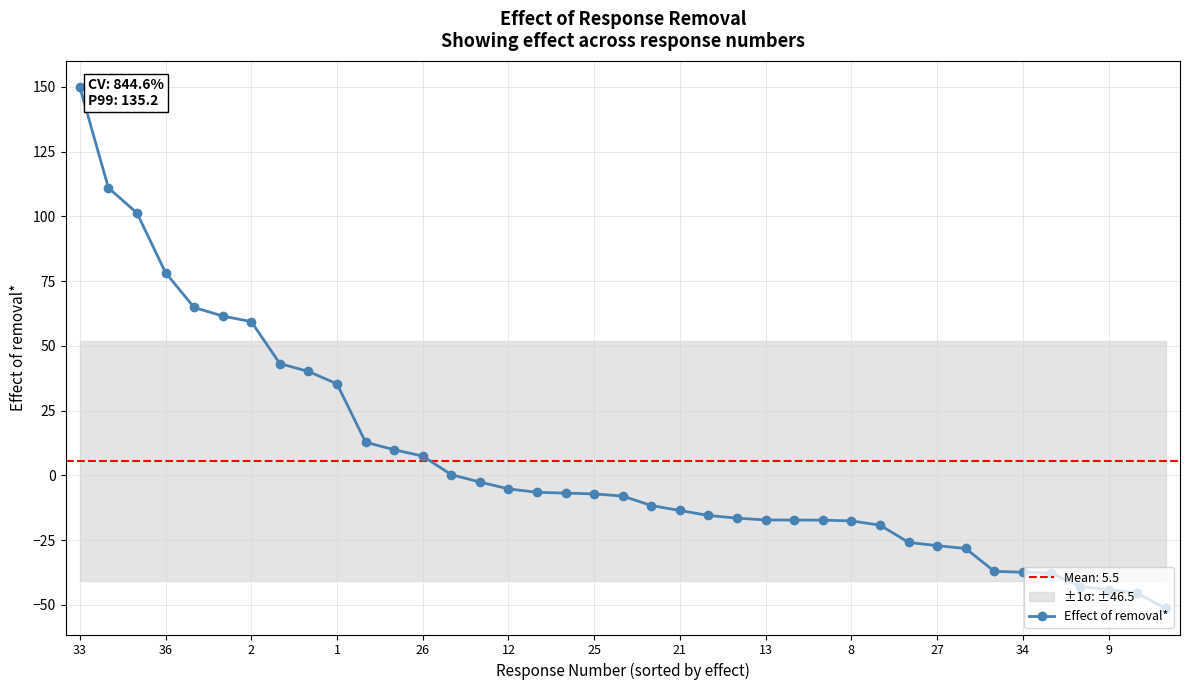

At which label does Effect of removal* reach its peak?

33